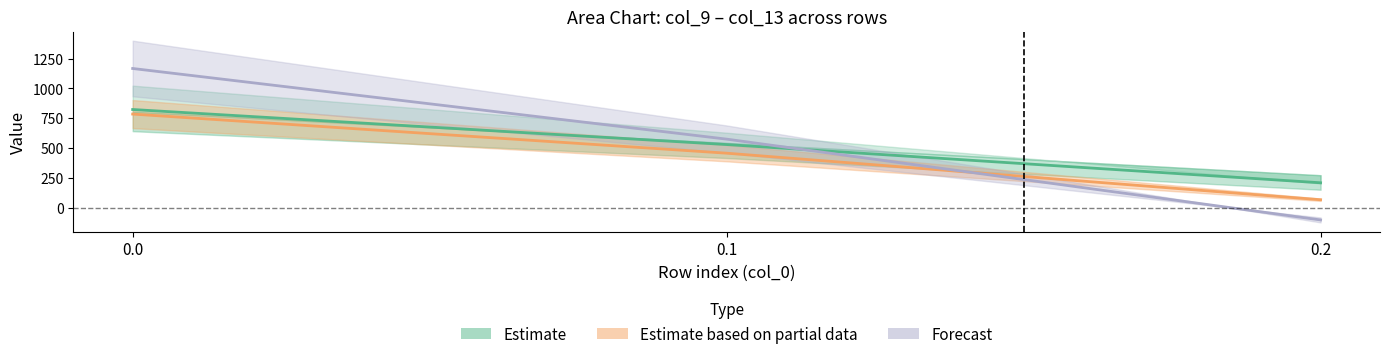

Which category has the lowest value across all series?

0.2